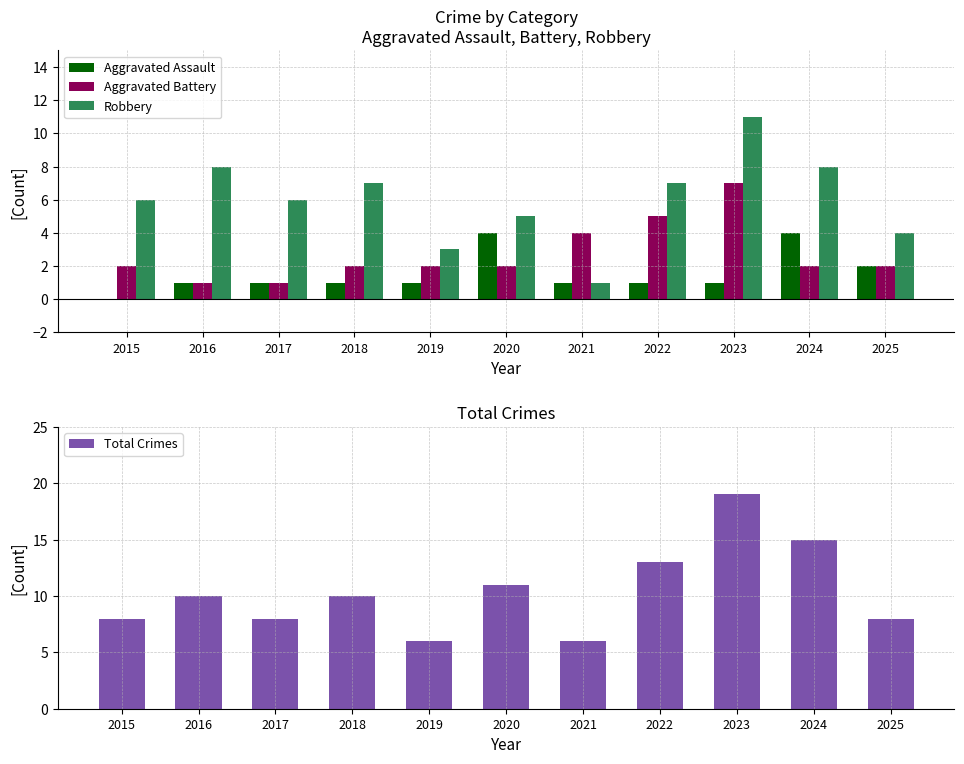

What is the sum of the Robbery values at 2025 and 2018?

11